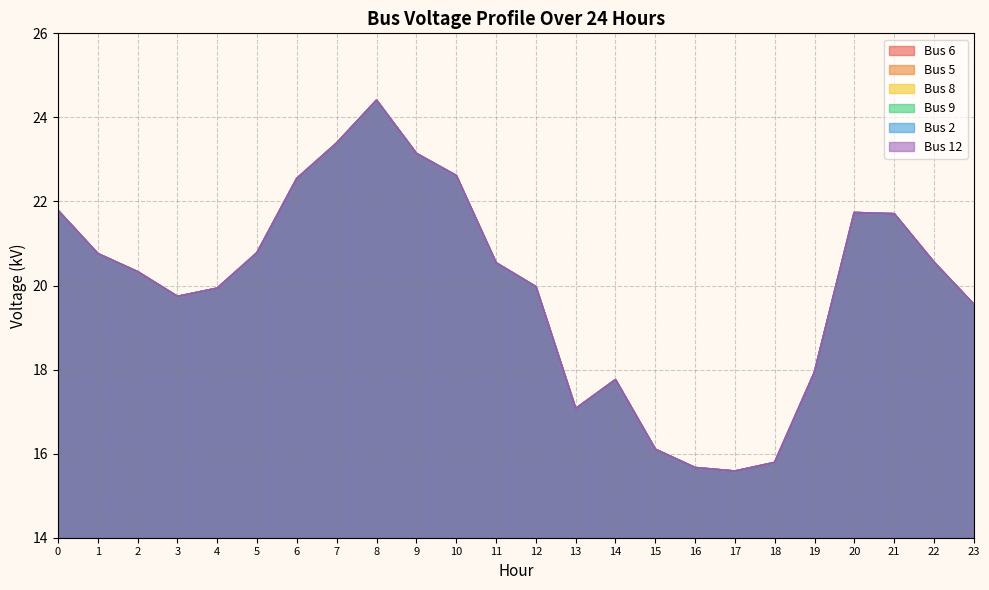

What is the total value across all series at 8?

146.4